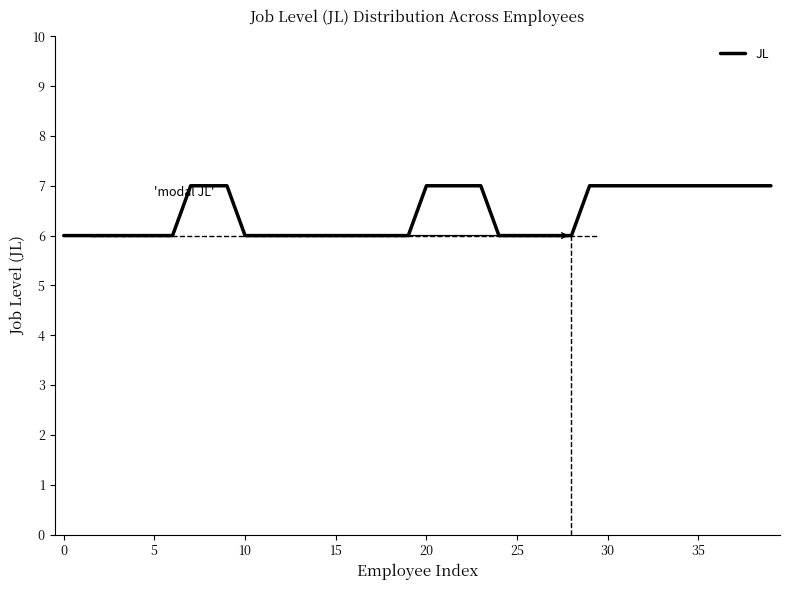

What is the greatest value displayed?

7